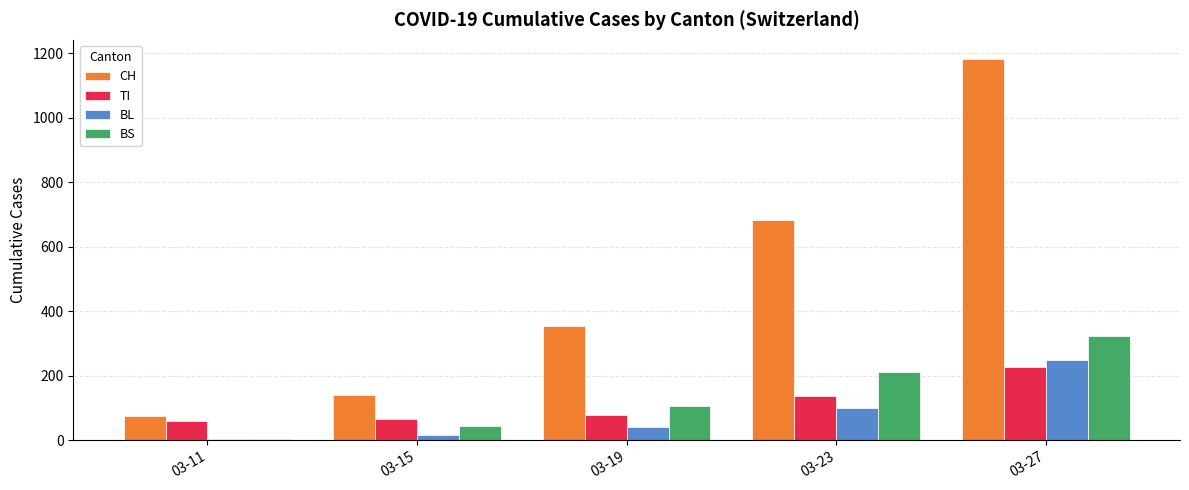

Rank the series at 03-23 from lowest to highest value.

BL, TI, BS, CH